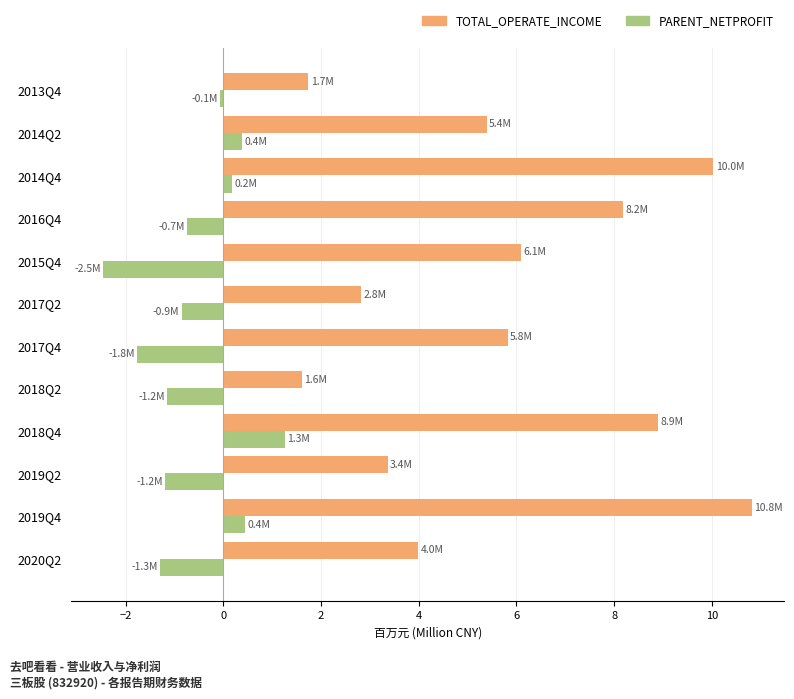

How many series are shown in this chart?

2